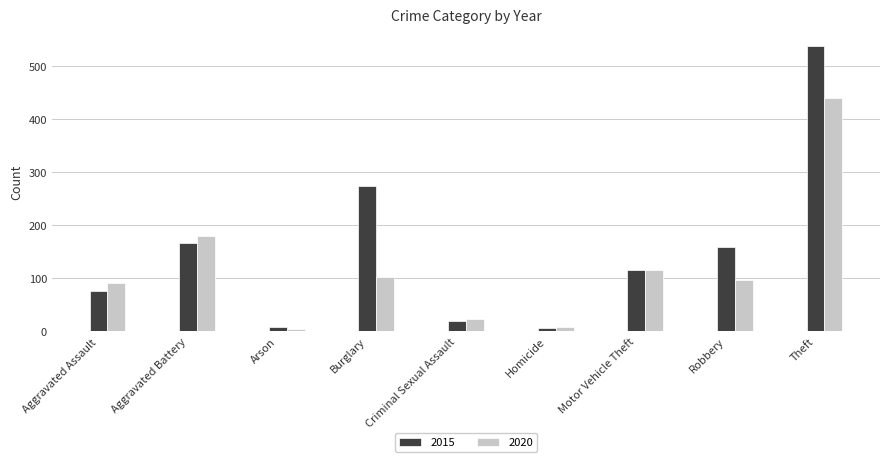

What is the label of the 1st bar from the right?

Theft